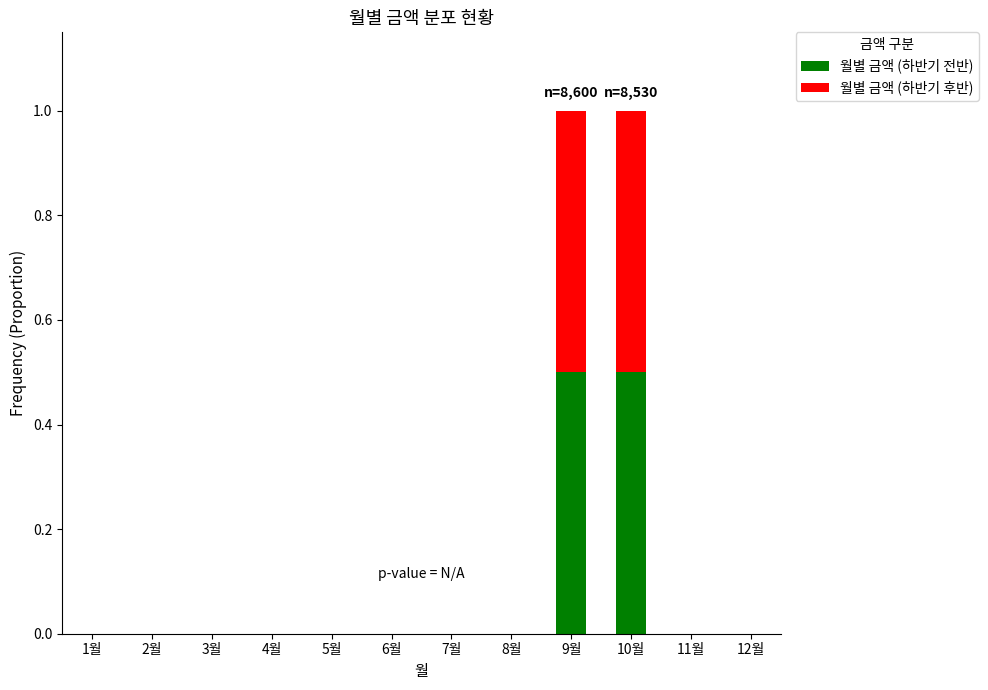

Are the bars horizontal?

No